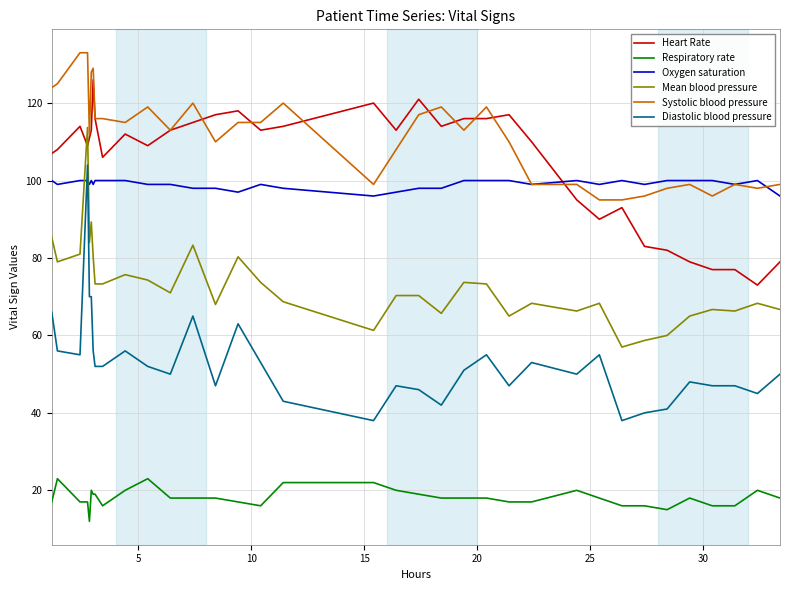

What is the highest value of the Respiratory rate series?

23.0